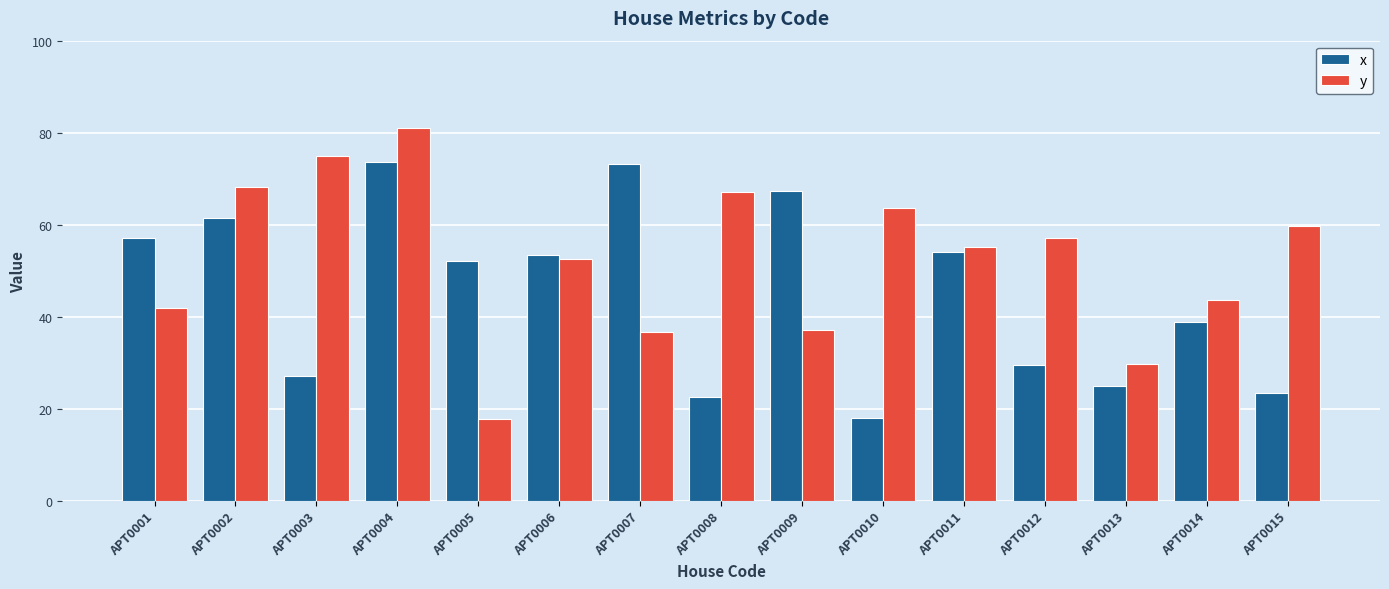

At which label is x closest to 45?

APT0014